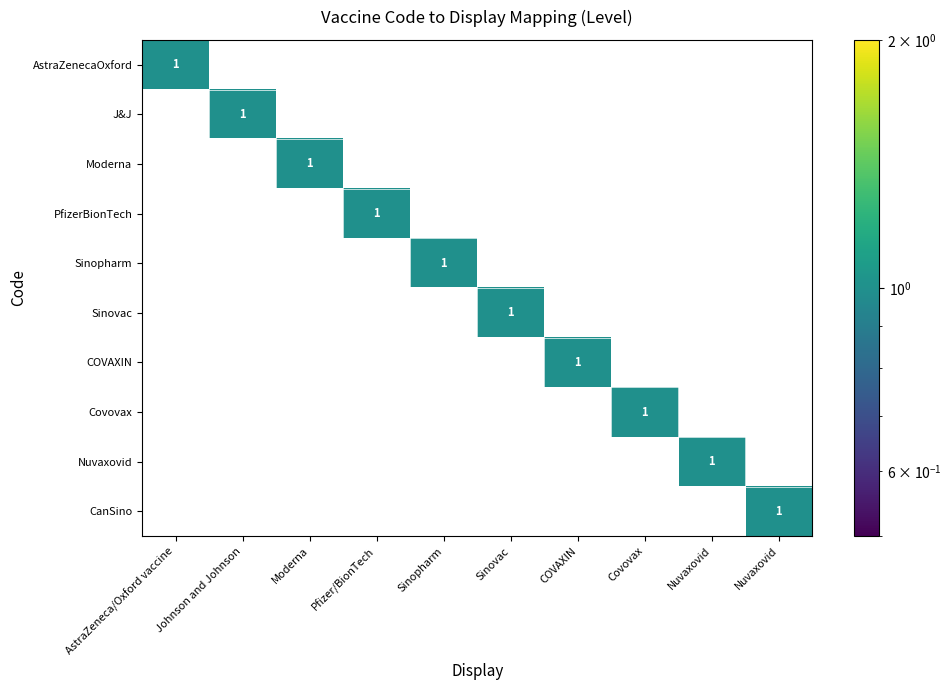

What is the total value across all series at Sinopharm?

1